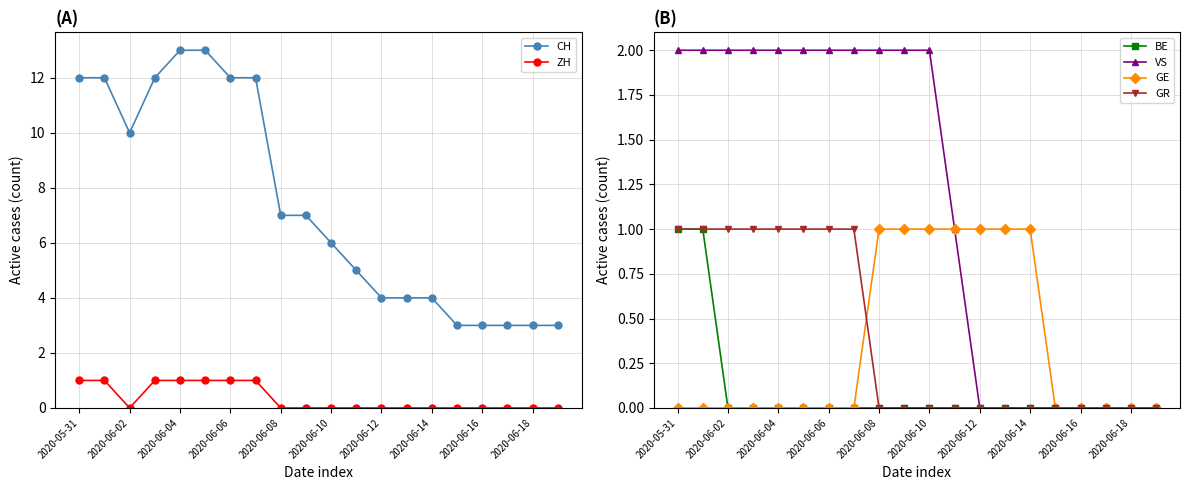

The value of GE at 2020-06-14 is 1. True or false?

True